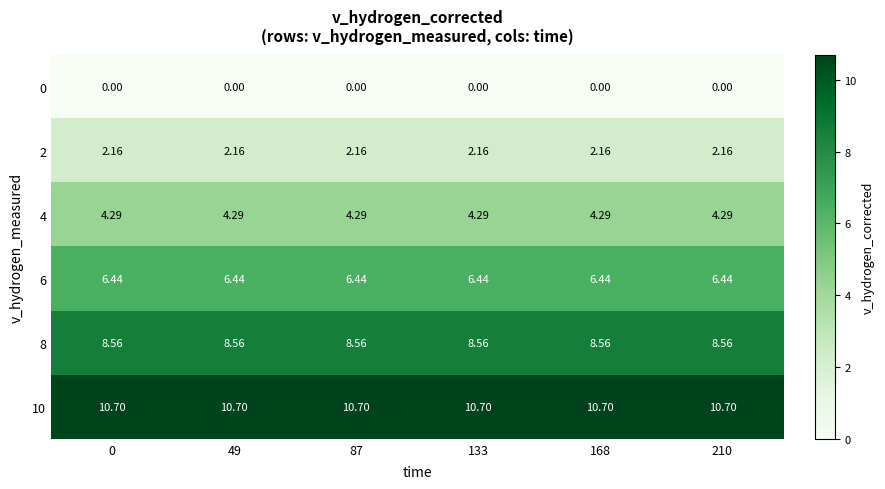

Rank the series by their average value, from lowest to highest.

0, 2, 4, 6, 8, 10